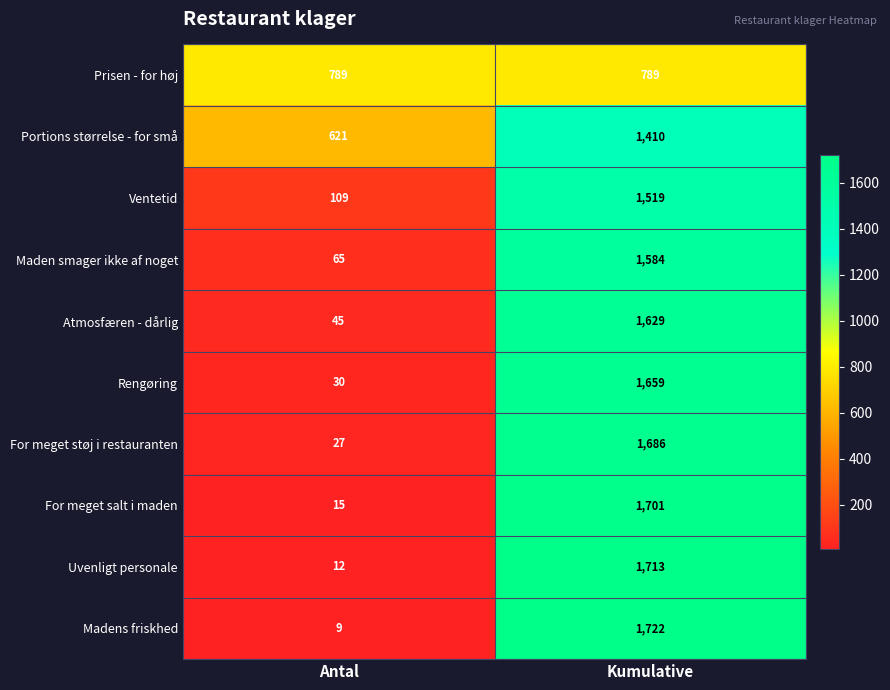

Where is Maden smager ikke af noget nearest to the value 824?

Antal